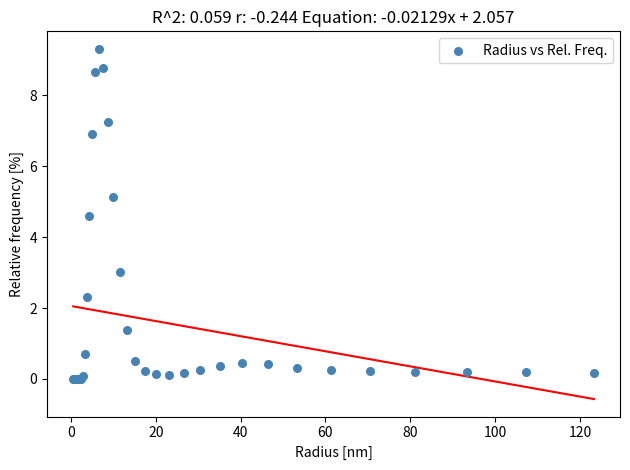

What Y value in the scatter plot is closest to 4?

4.6